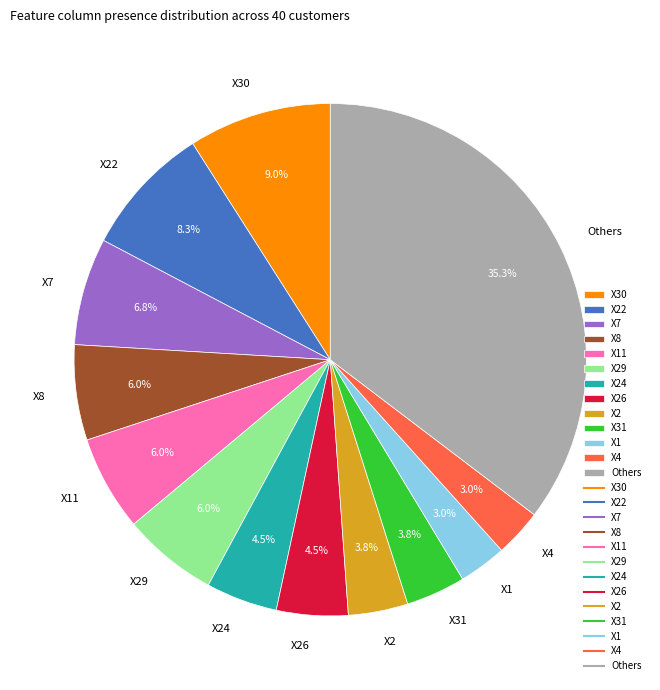

How many slices are in this pie chart?

13